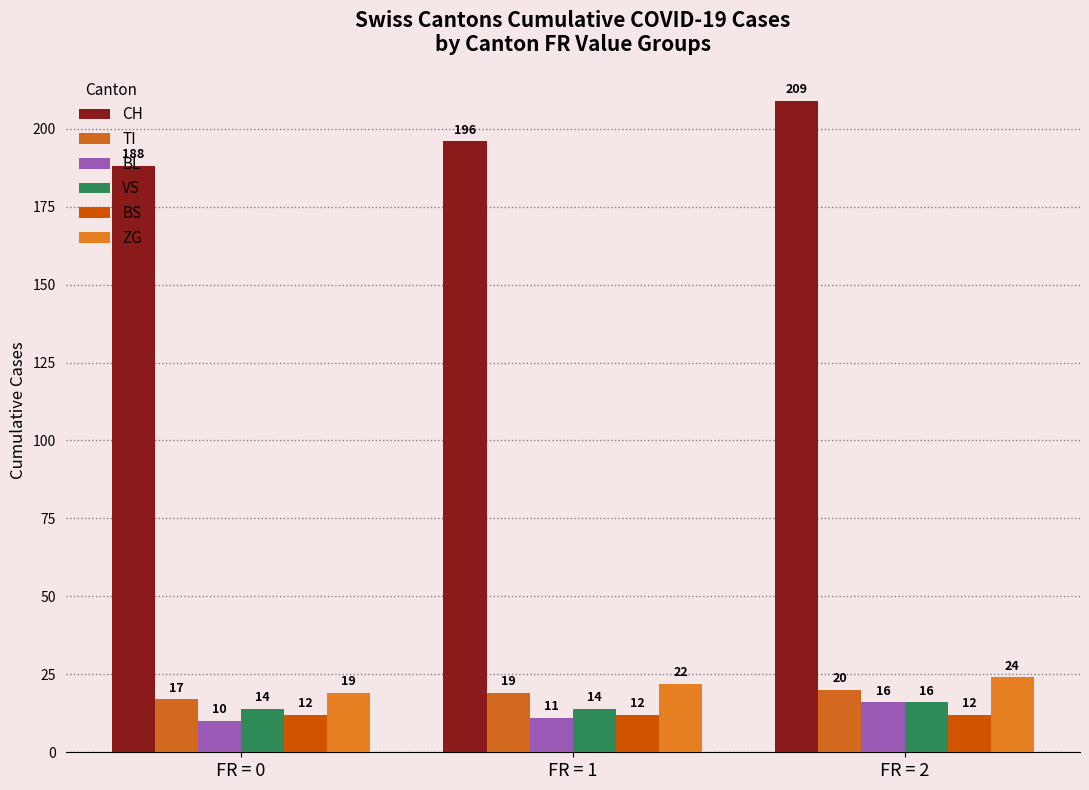

What is the approximate value of CH at FR = 1?

196